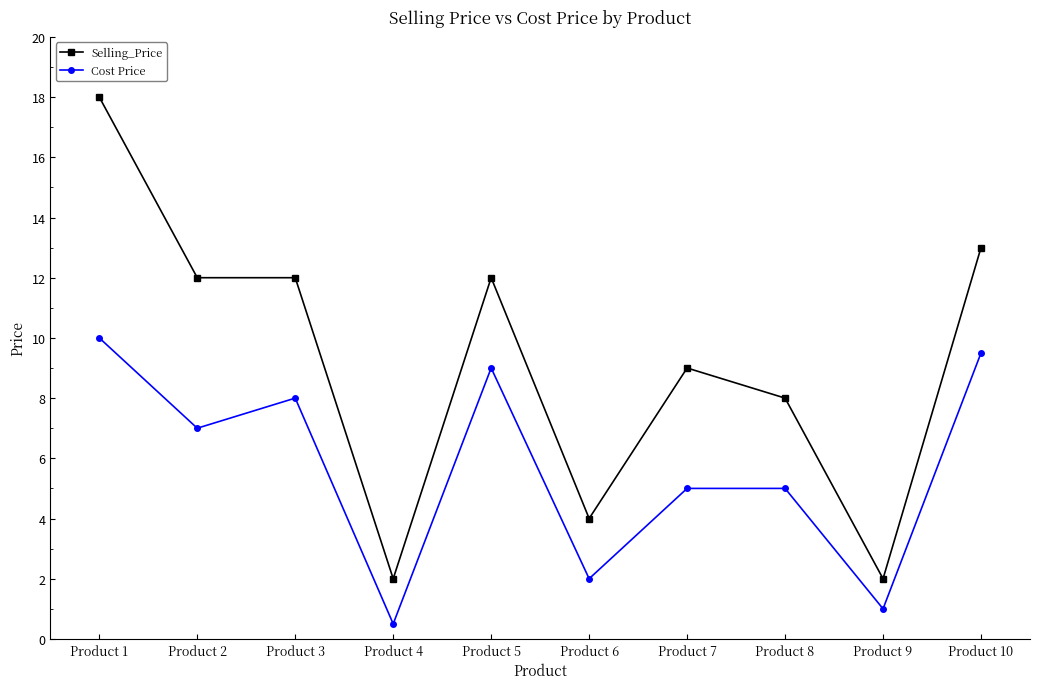

Reading left to right, list all the values displayed in this chart.

Selling_Price: Product 1=18.0	Product 2=12.0	Product 3=12.0	Product 4=2.0	Product 5=12.0	Product 6=4.0	Product 7=9.0	Product 8=8.0	Product 9=2.0	Product 10=13.0
Cost Price: Product 1=10.0	Product 2=7.0	Product 3=8.0	Product 4=0.5	Product 5=9.0	Product 6=2.0	Product 7=5.0	Product 8=5.0	Product 9=1.0	Product 10=9.5